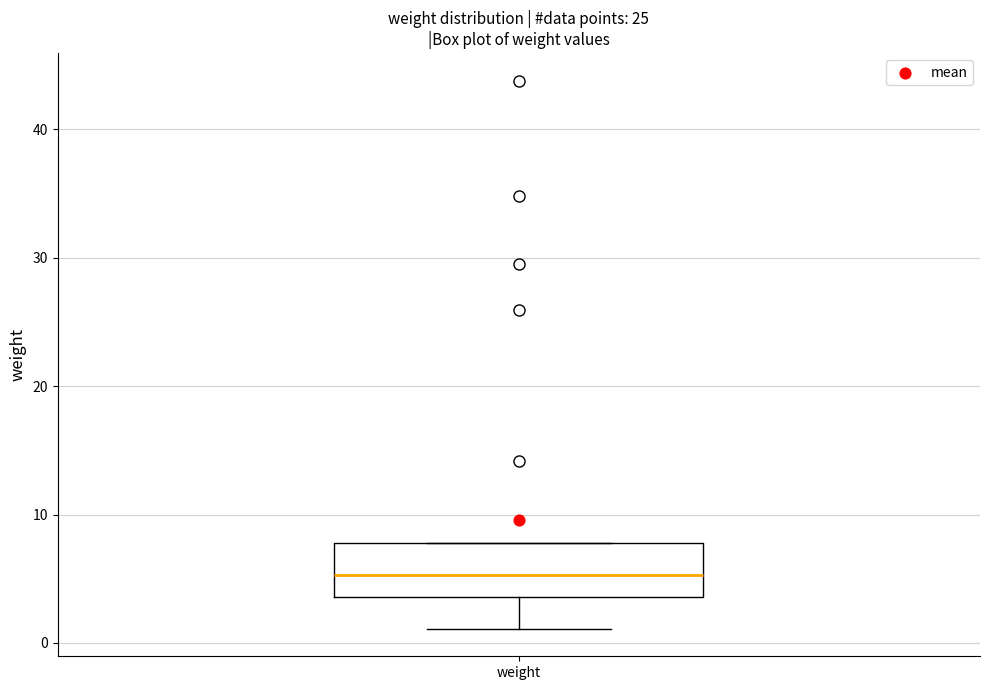

Read this box plot against the y-axis: the position of the median line, the range covered by the box, and the ends of both whiskers. The values are not printed on the chart, so give them approximately, as read against the axis.

median 5, box 4 to 8, whiskers 1 to 8